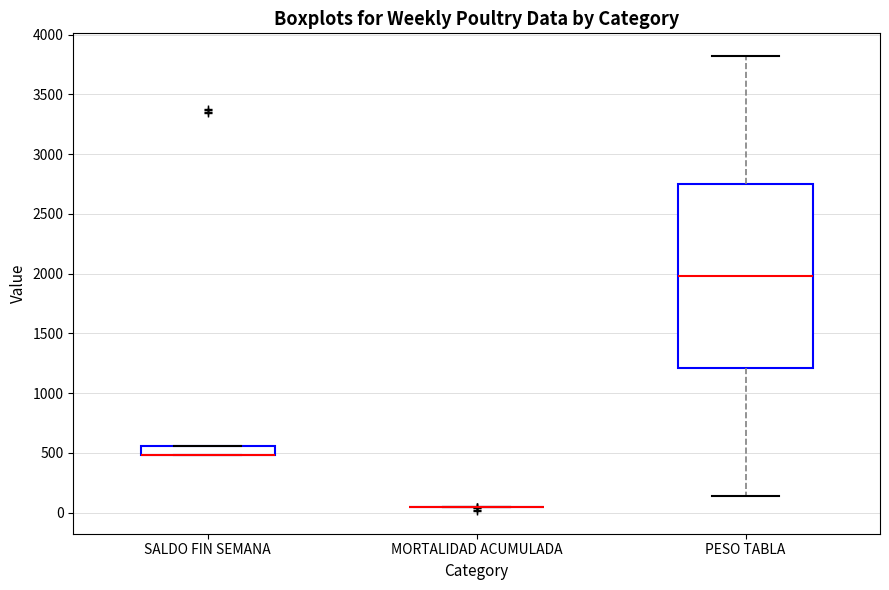

Where is the lower edge of the box for SALDO FIN SEMANA on the y-axis? The values are not printed on the chart, so give them approximately, as read against the axis.

500